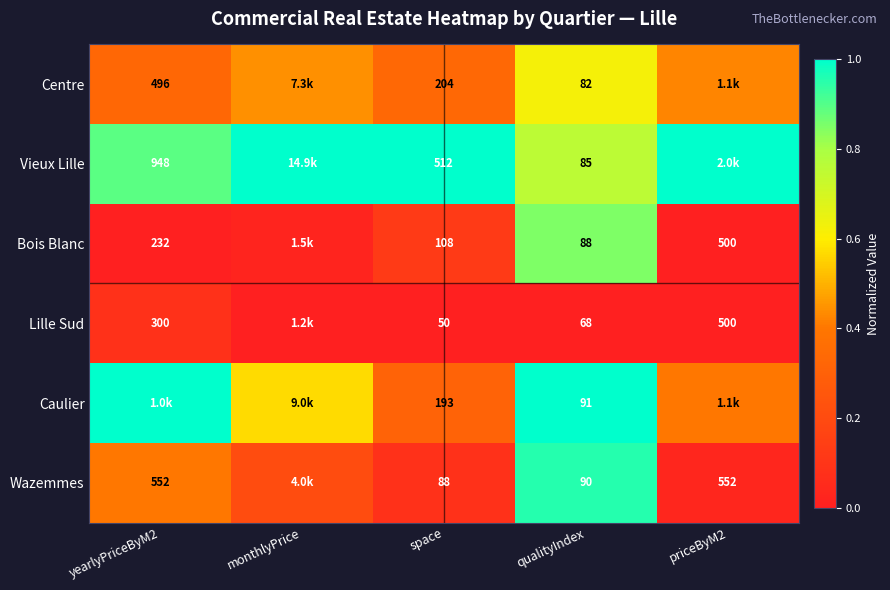

Is the value of Centre at yearlyPriceByM2 greater than the value of Bois Blanc at qualityIndex?

Yes